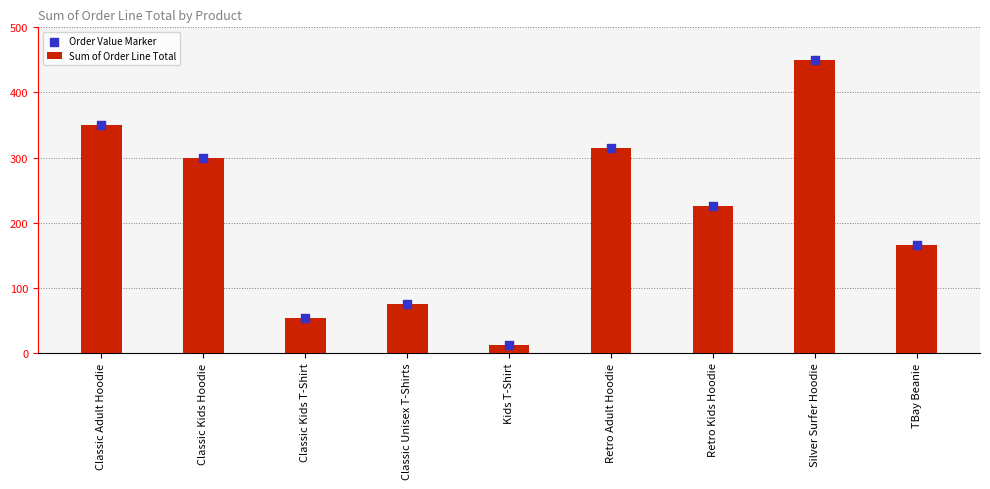

What is the total value across all series at Classic Kids Hoodie?

600